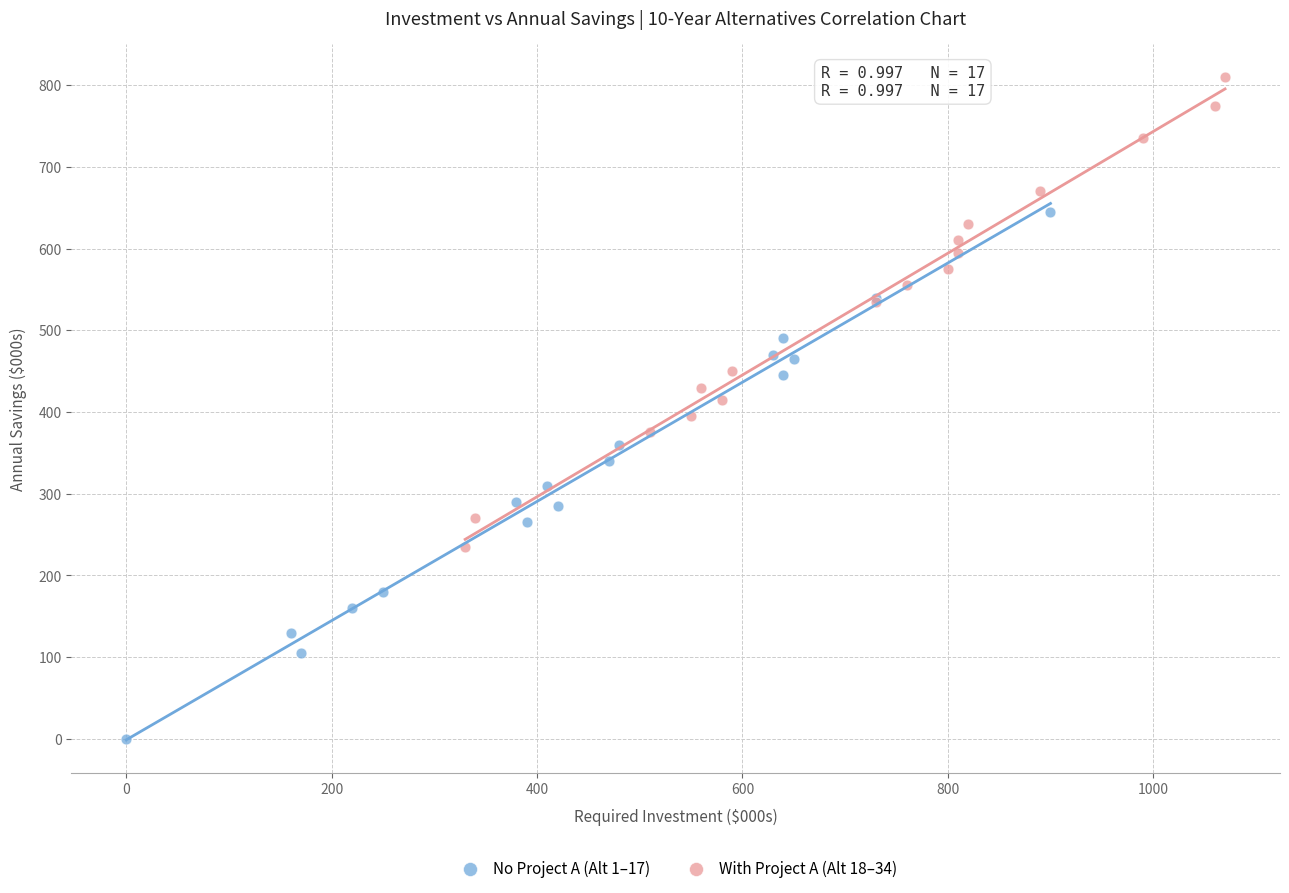

What are all the series names shown in the legend?

No Project A (Alt 1–17), With Project A (Alt 18–34)